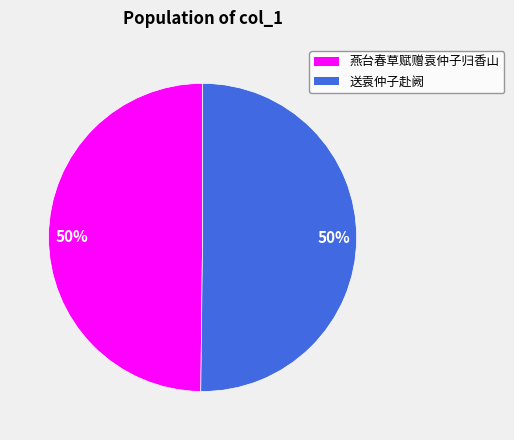

How many slices are in this pie chart?

2